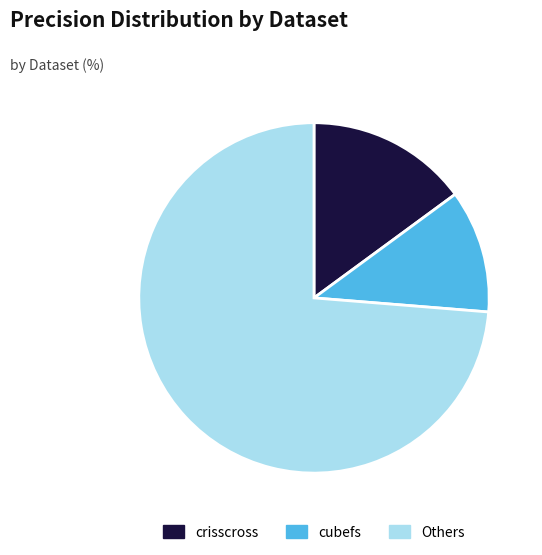

Does any single category account for the majority?

Yes